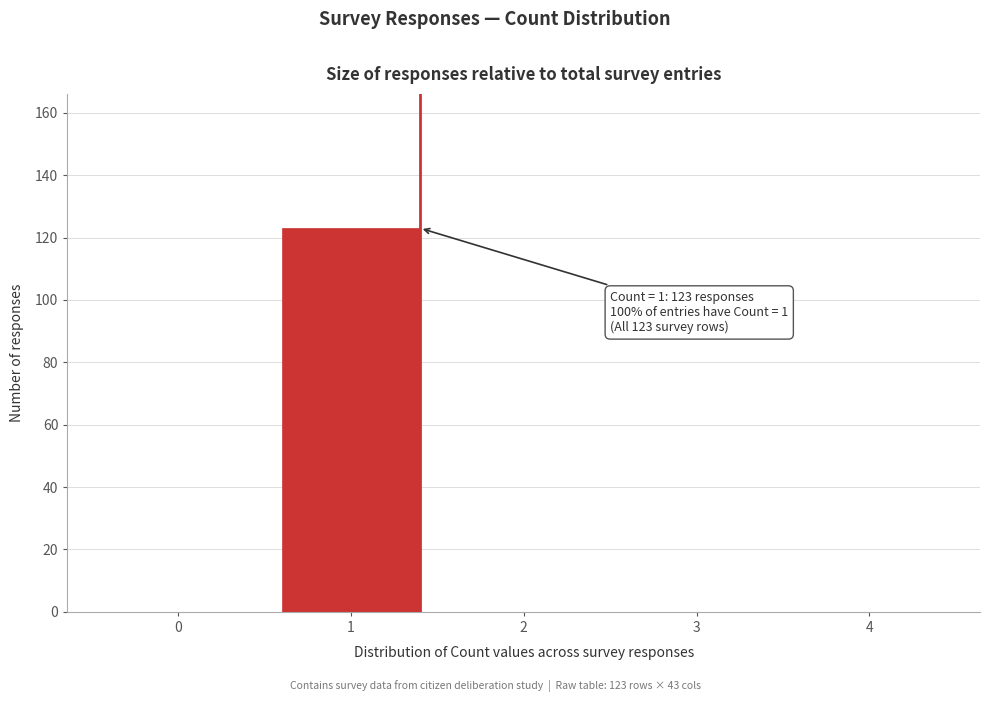

Reading right to left, transcribe all the data shown in this chart.

4=0	3=0	2=0	1=123	0=0